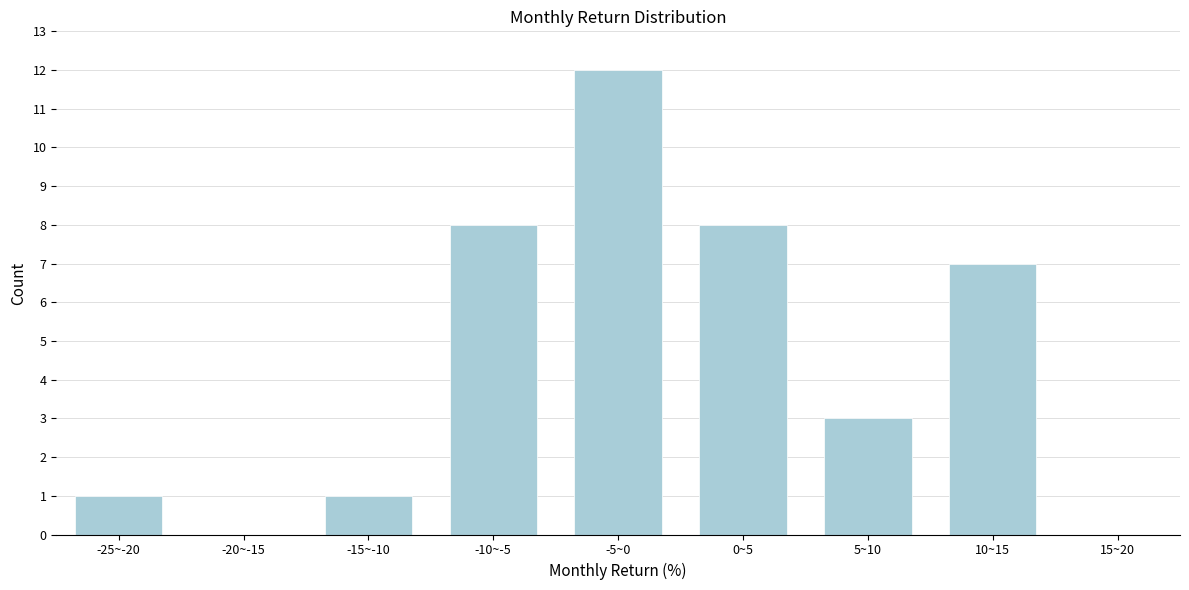

Reading left to right, what are all the values shown in this chart?

-25~-20=1	-20~-15=0	-15~-10=1	-10~-5=8	-5~0=12	0~5=8	5~10=3	10~15=7	15~20=0